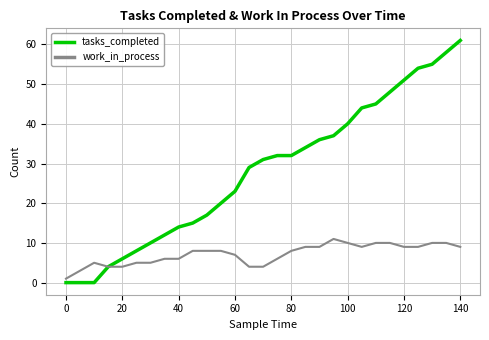

List the series in order of their peak value, lowest first.

work_in_process, tasks_completed